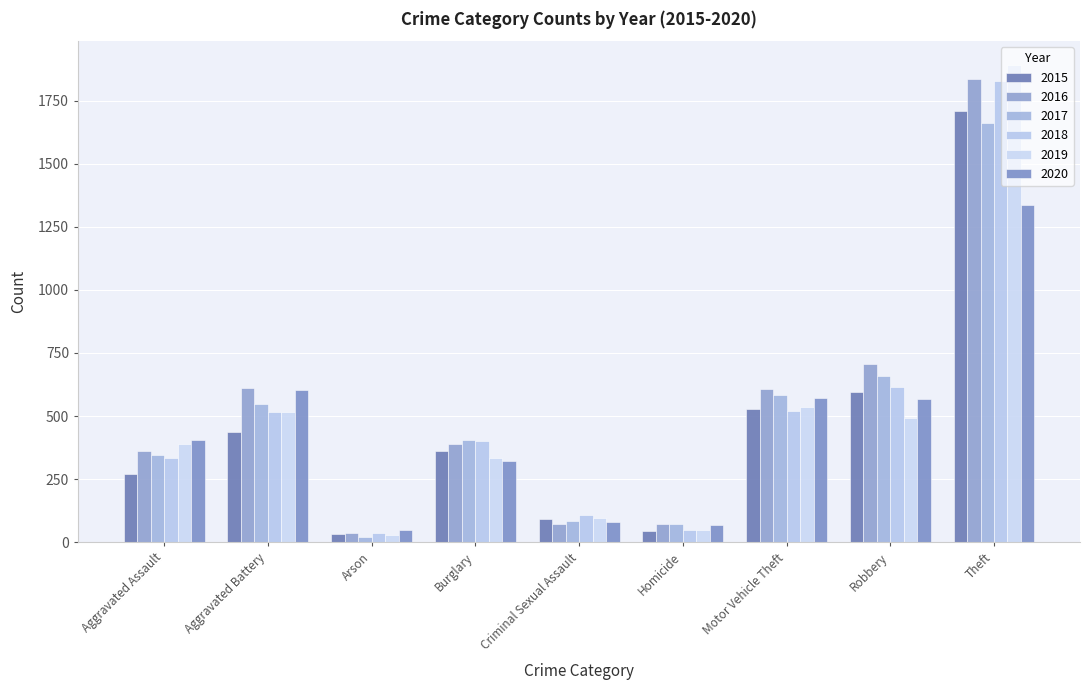

How many bars are there in each group?

6